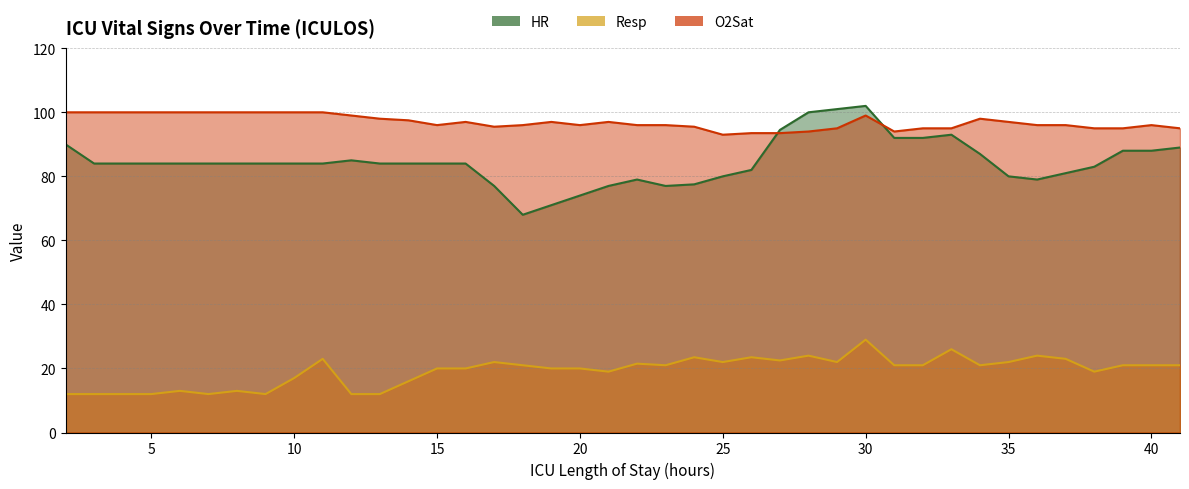

What is the value of the HR point at the 17th from the left?

68.0